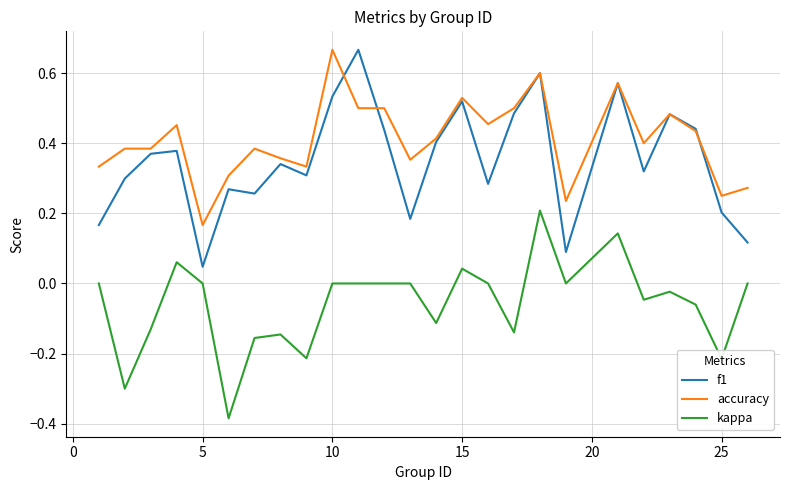

Which series has the largest total across all categories?

accuracy